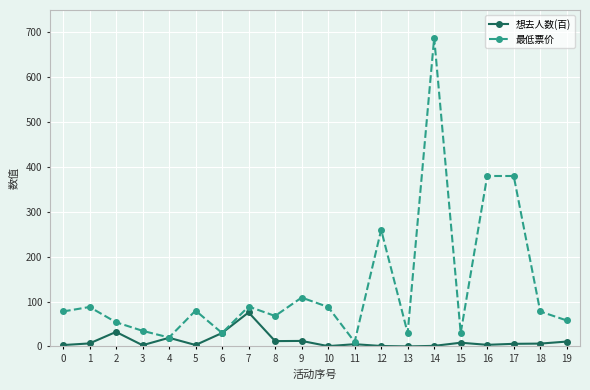

The value of 想去人数(百) at 13 is 0.2. True or false?

True